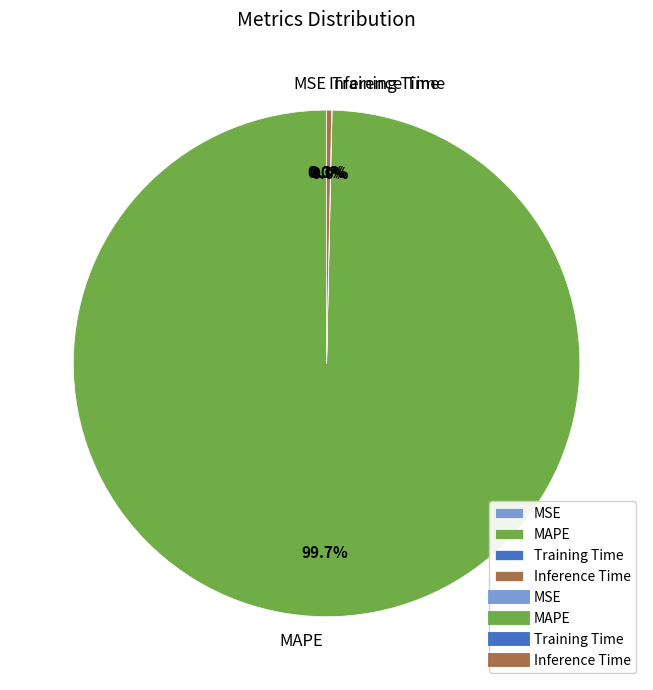

Is Inference Time the majority of the pie?

No